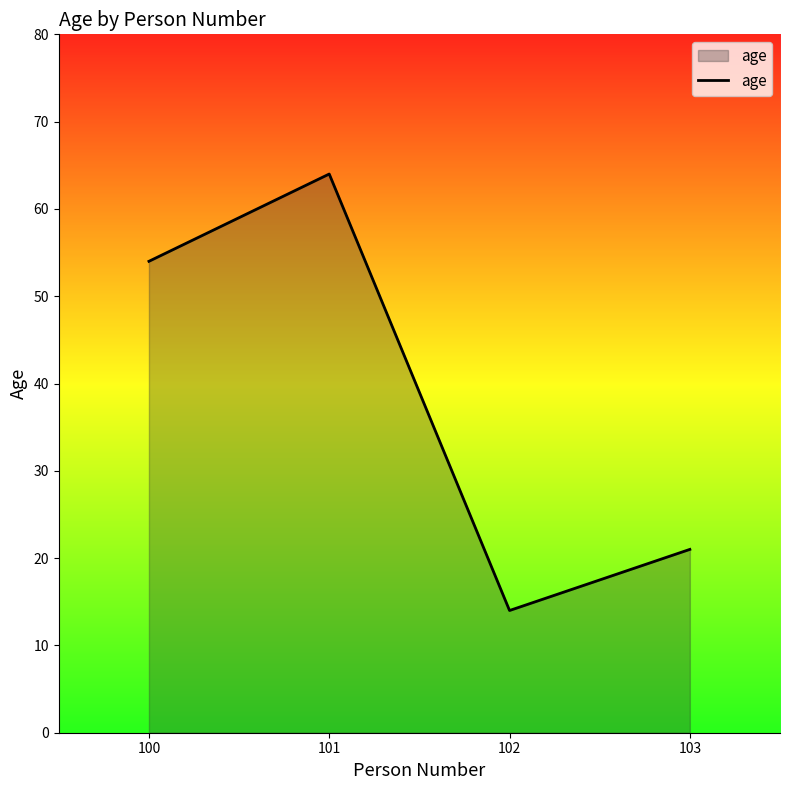

Reading right to left, what are all the values shown in this chart?

103=21	102=14	101=64	100=54